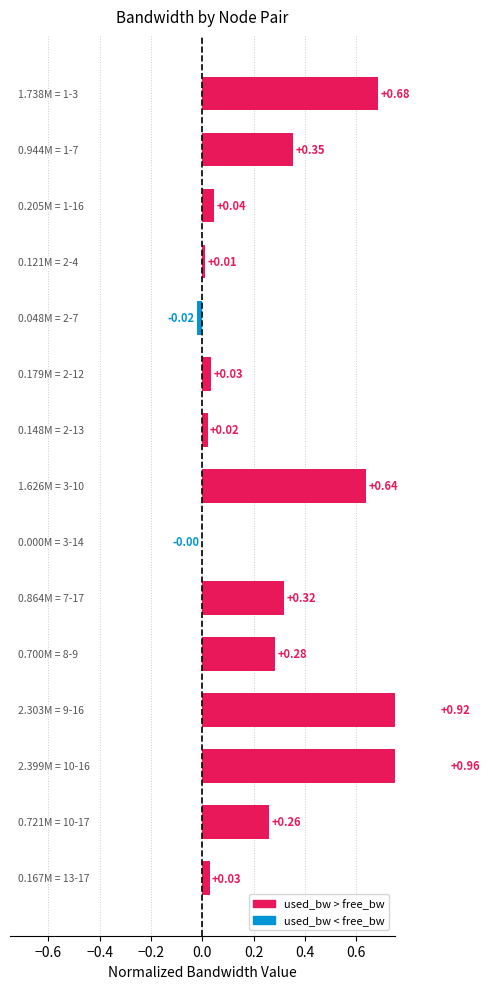

Reading left to right, what are all the values shown in this chart?

0.7	0.4	0.0	0.0	-0.0	0.0	0.0	0.6	-0.0	0.3	0.3	0.9	1.0	0.3	0.0